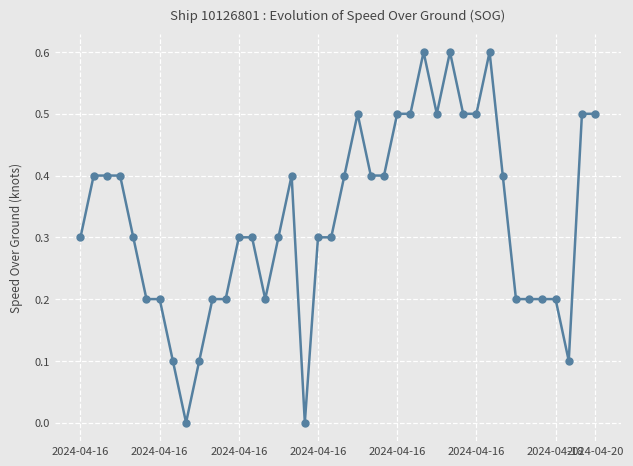

True or false: there are more than 0 points higher than both neighbors.

True